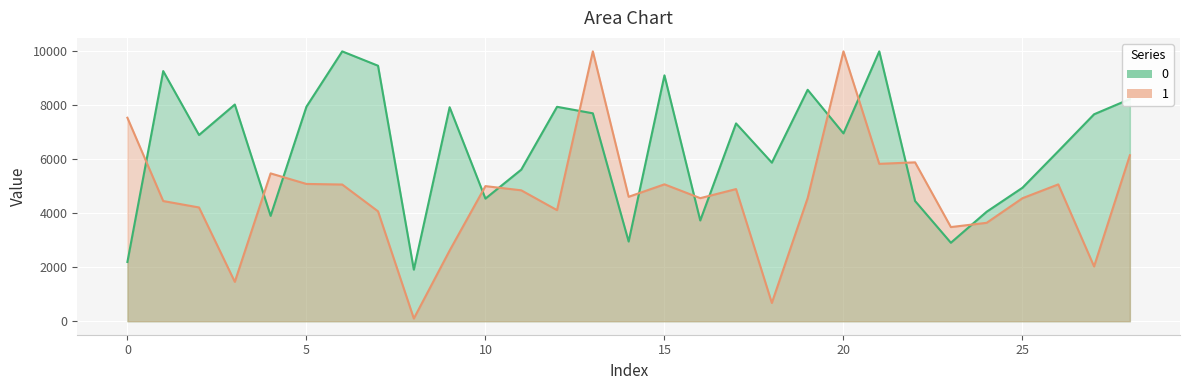

What is the value of the 0 point at the 18th from the left?

7330.5